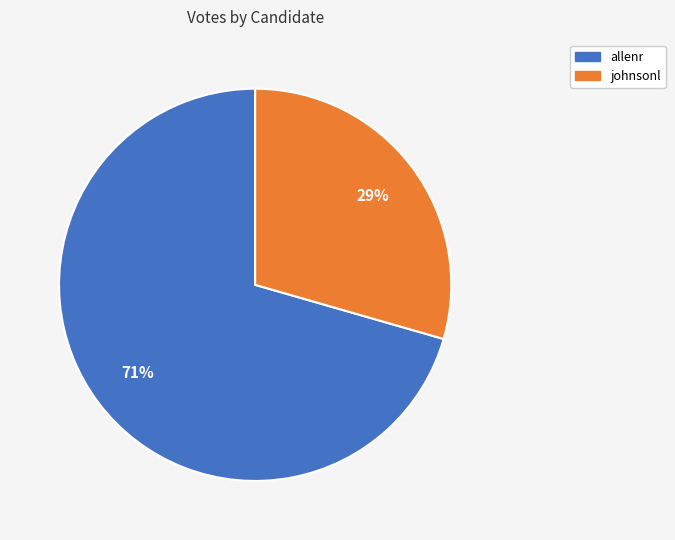

Is there any slice that represents more than half of the pie?

Yes